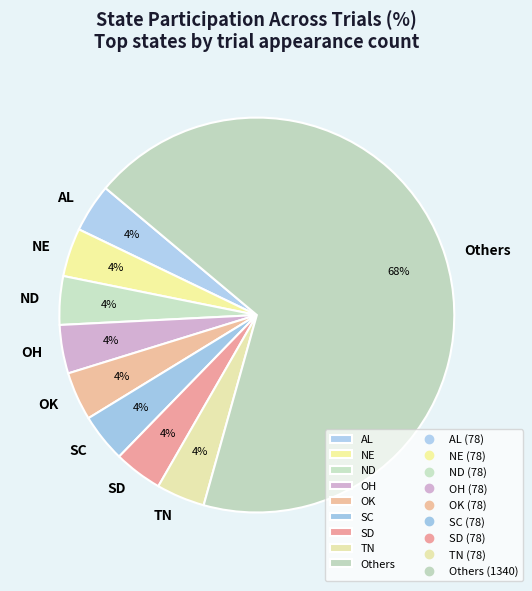

How many slices are in this pie chart?

9